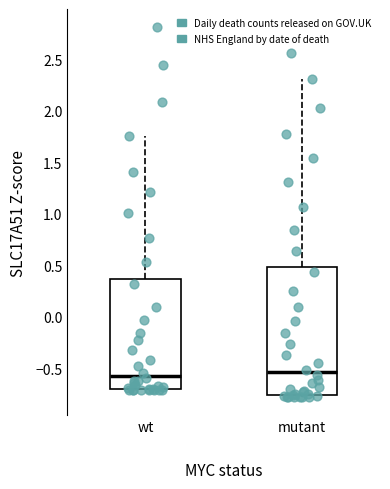

Where is the upper edge of the box for mutant on the y-axis? The values are not printed on the chart, so give them approximately, as read against the axis.

0.50